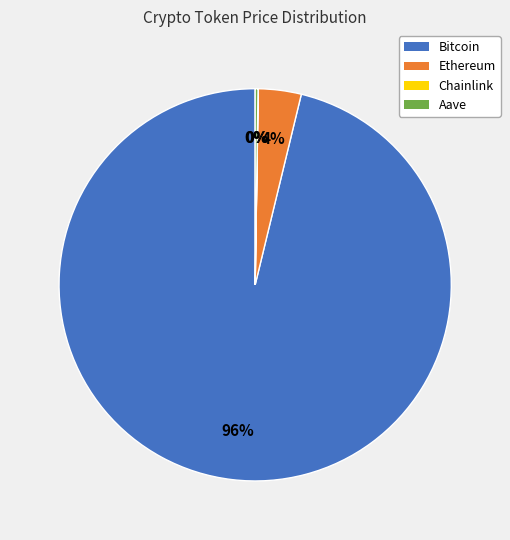

To the nearest percent, what is the average slice percentage?

25%